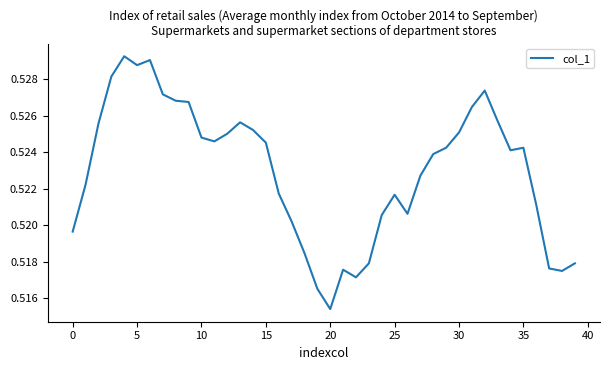

Does the chart have visible grid lines?

No